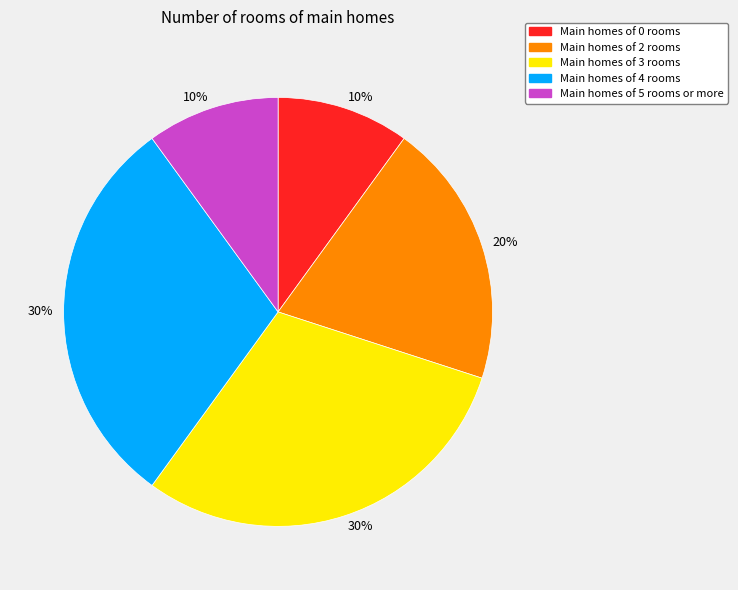

Is the sum of Main homes of 5 rooms or more and Main homes of 0 rooms greater than half?

No